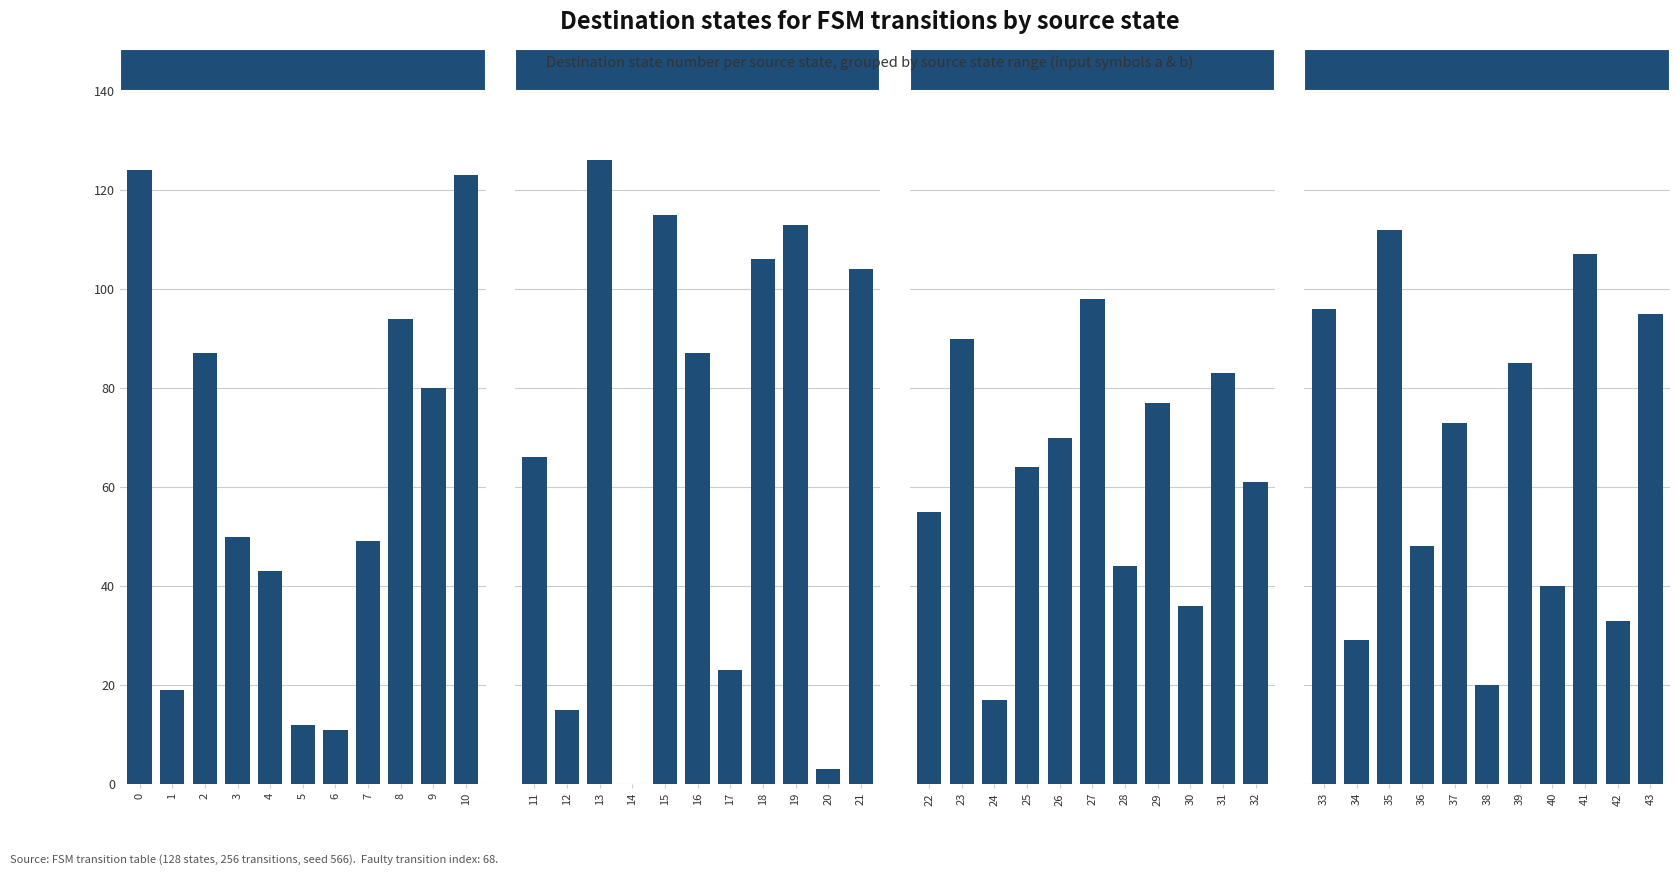

Which series has the widest spread of values?

Group B (states 11-21)